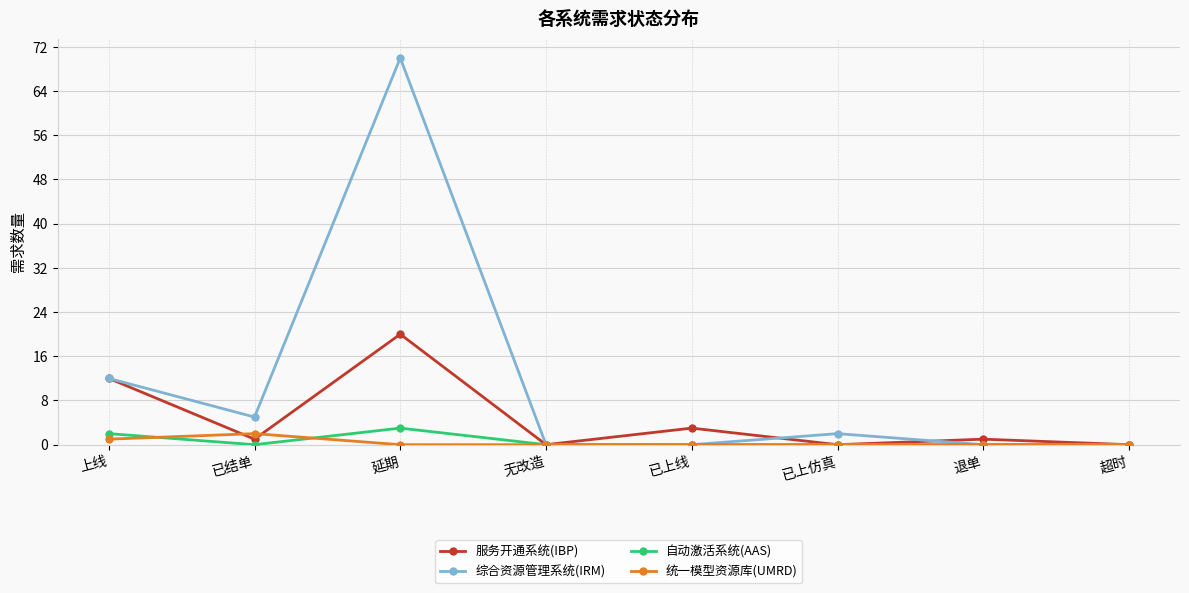

How many data points does each series have?

8